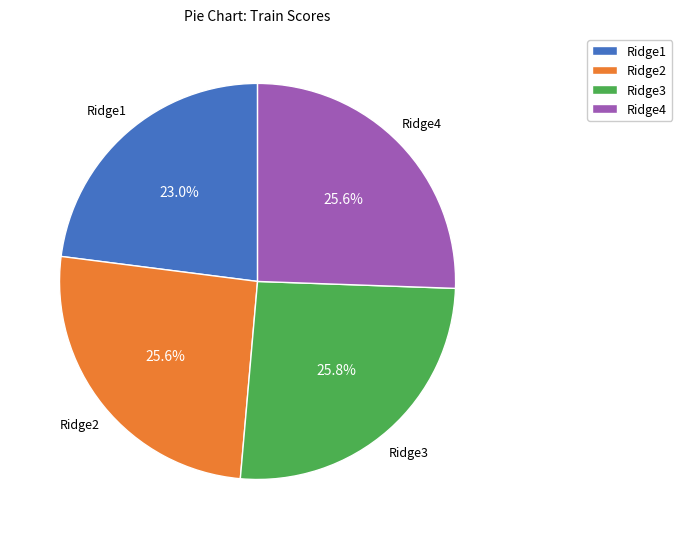

Which category has the smallest portion of the pie?

Ridge1